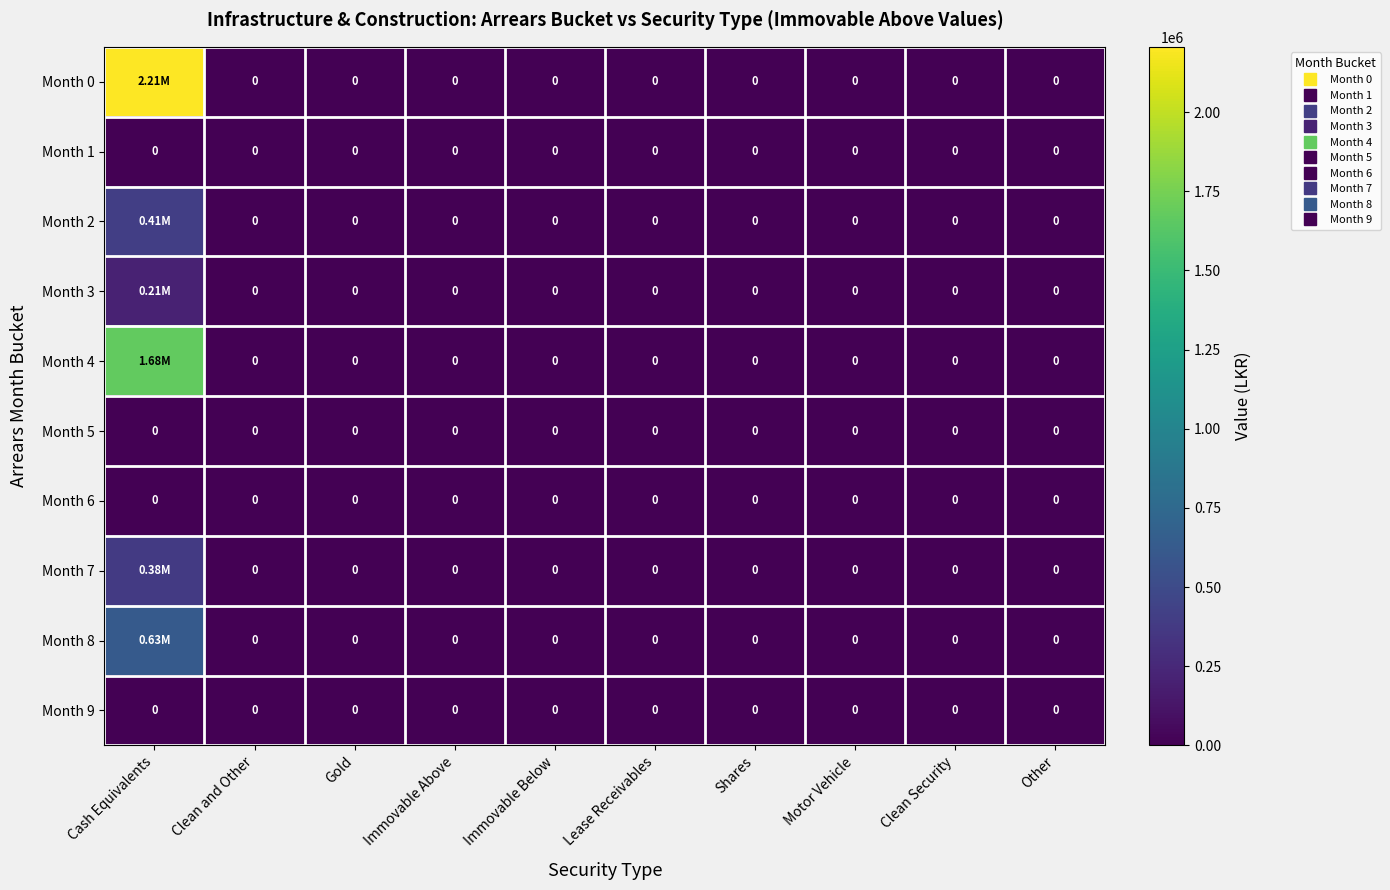

How many values in the Month 2 series exceed 0?

1